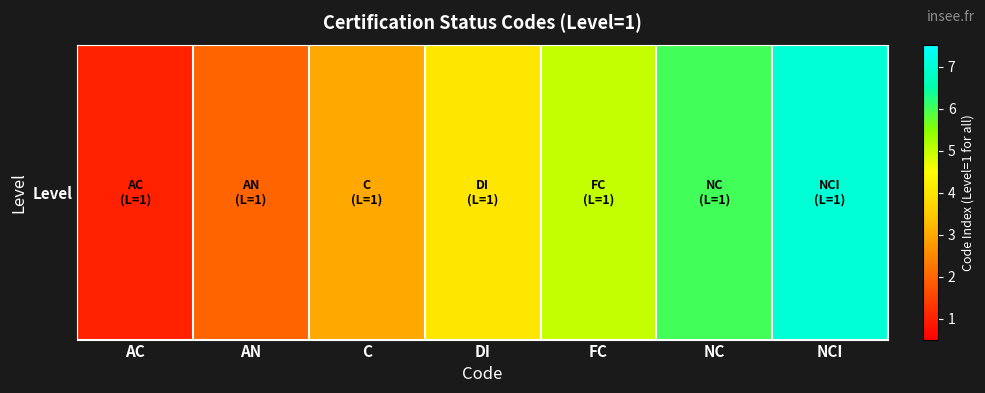

Reading left to right, list all the values displayed in this chart.

1	2	3	4	5	6	7